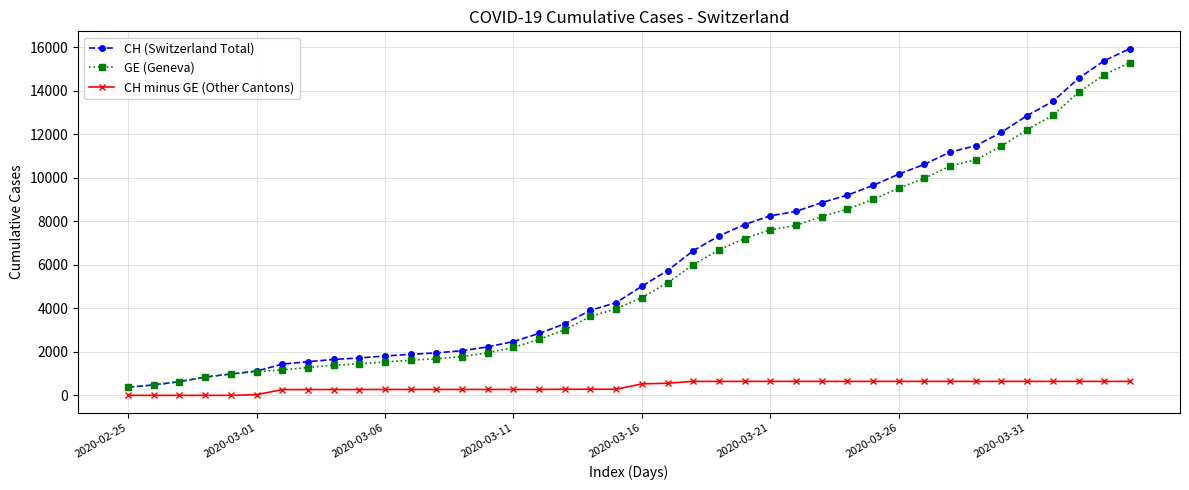

True or false: CH (Switzerland Total) and CH minus GE (Other Cantons) intersect in this chart.

False